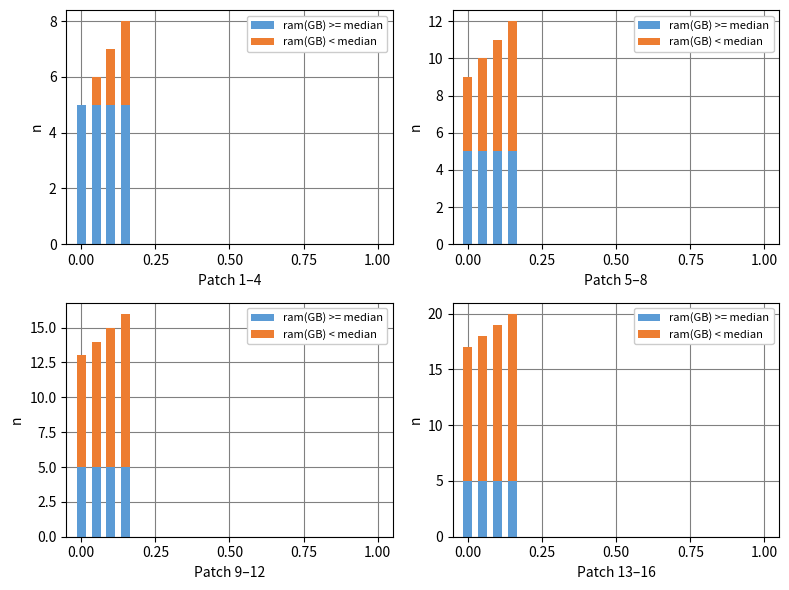

Count the ram(GB) < median values in the range 13 to 15.

3